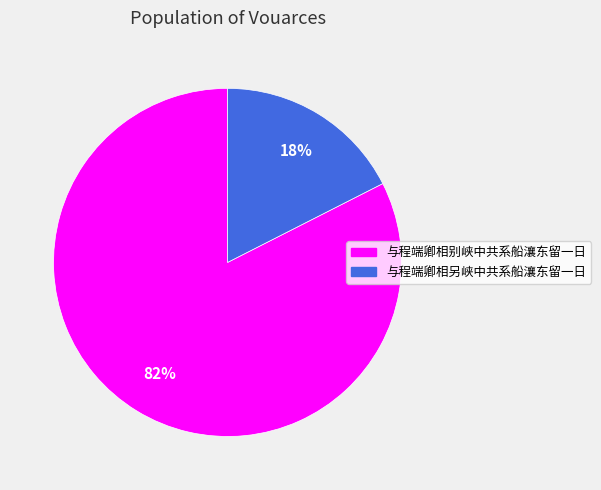

To the nearest percent, what portion does 与程端卿相别峡中共系船瀼东留一日 represent?

82%